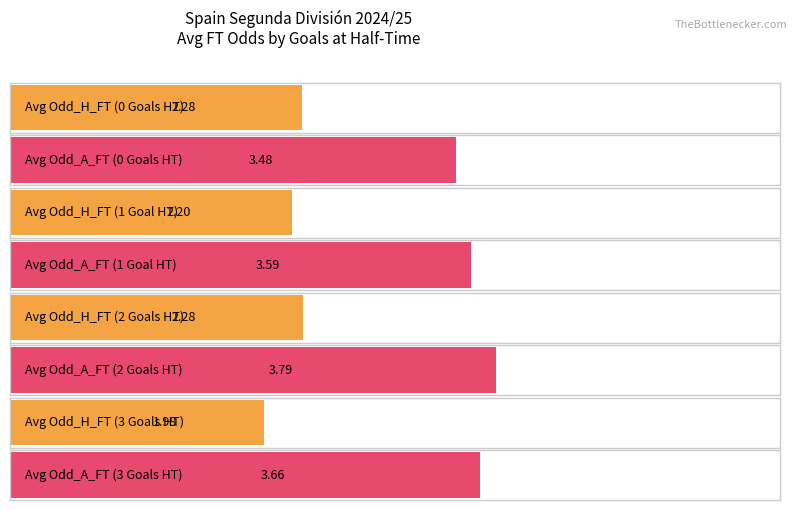

Which series has the largest total across all categories?

Odd_A_FT